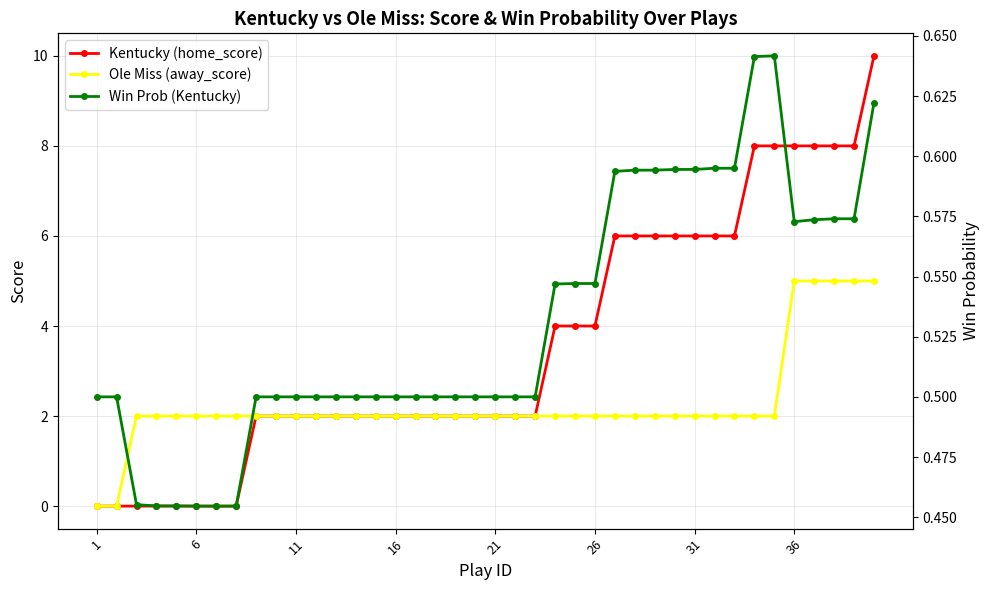

Which series has the widest spread of values?

Kentucky (home_score)